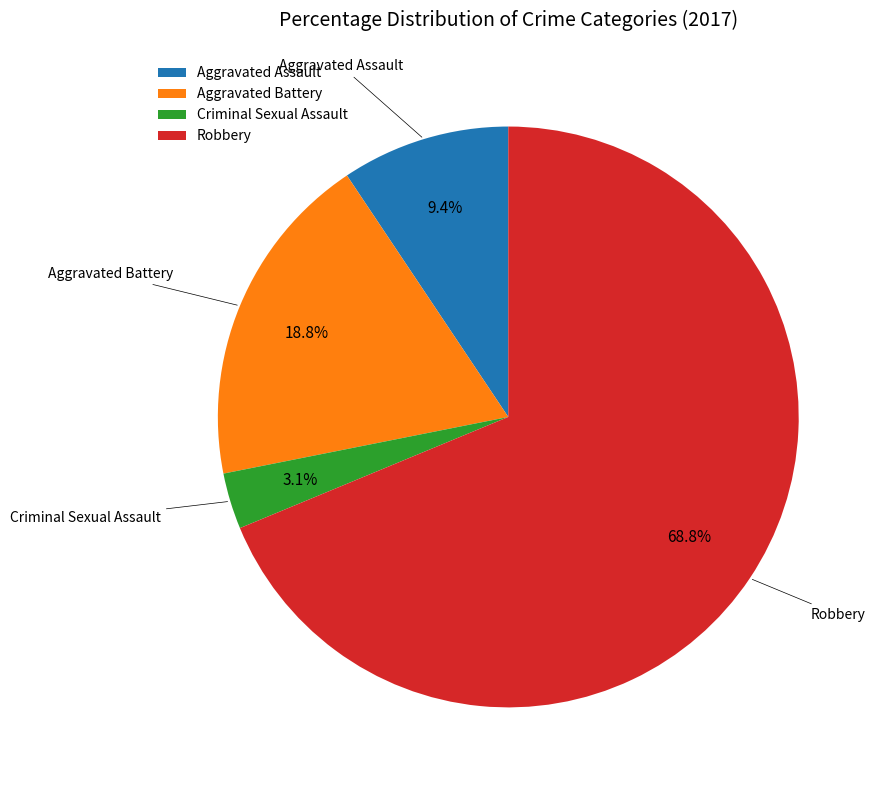

How many segments does this pie chart have?

4